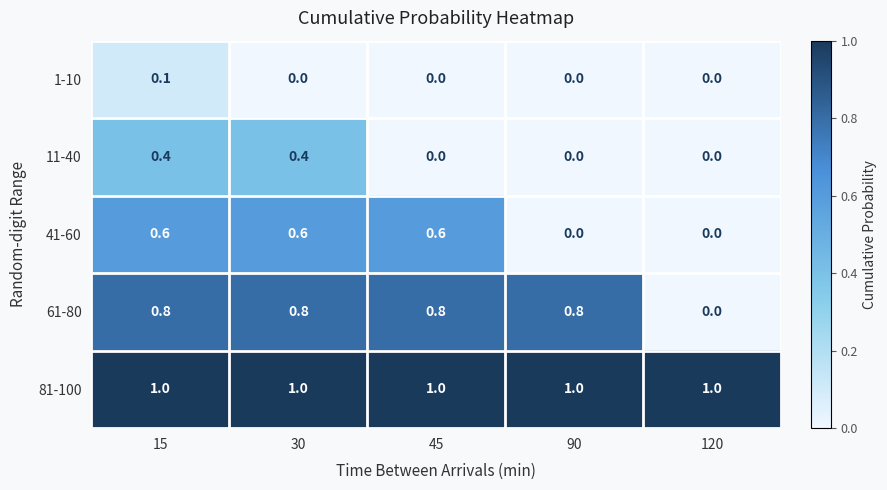

The value of 81-100 at 30 is 0.3. True or false?

False